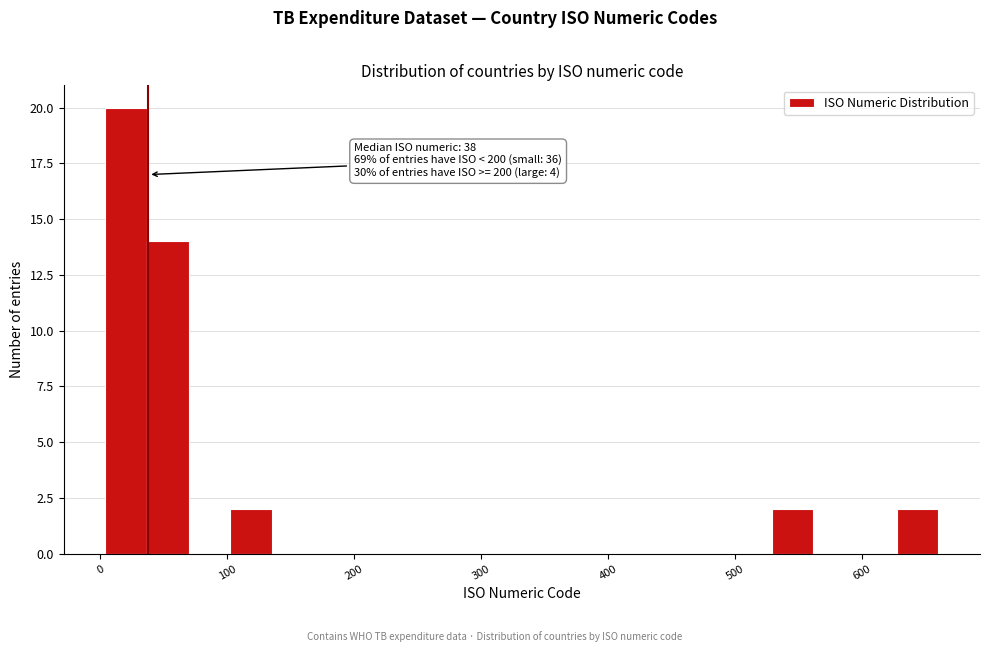

Read against the x-axis, roughly where is the centre of the tallest bar?

20